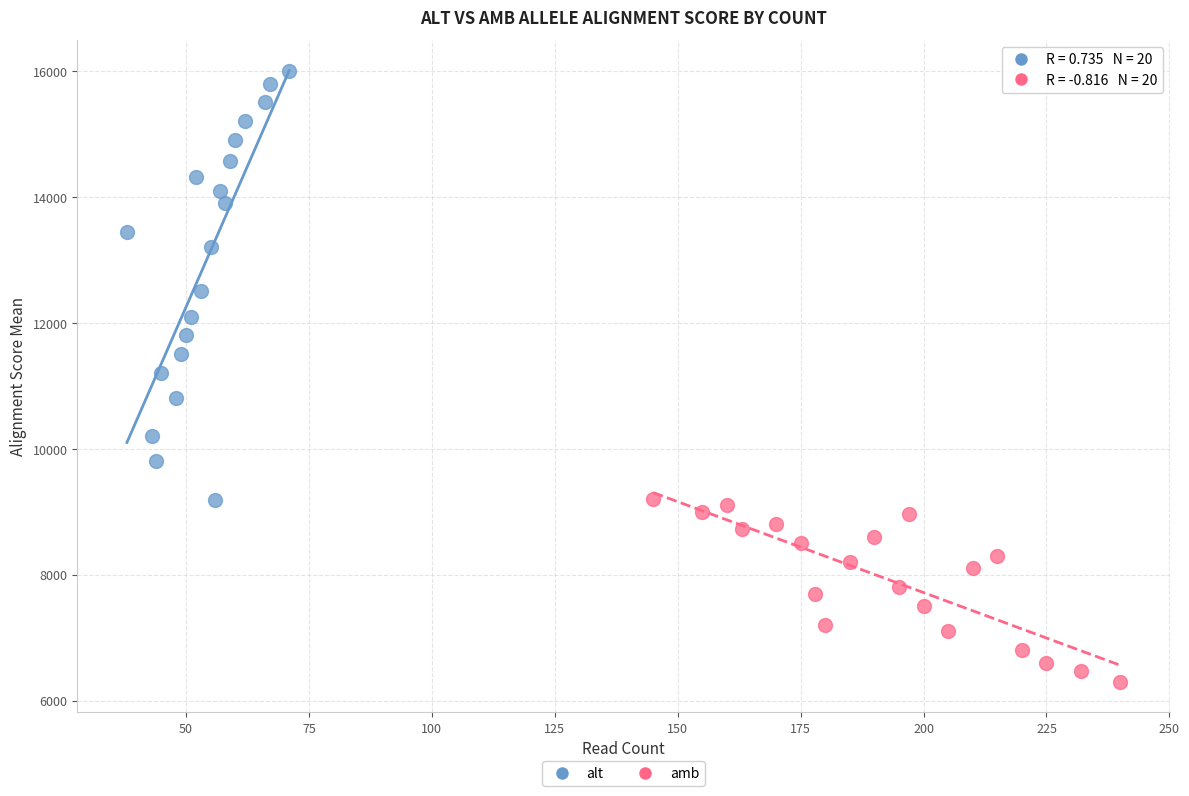

Which series has the largest Y range (max minus min)?

alt